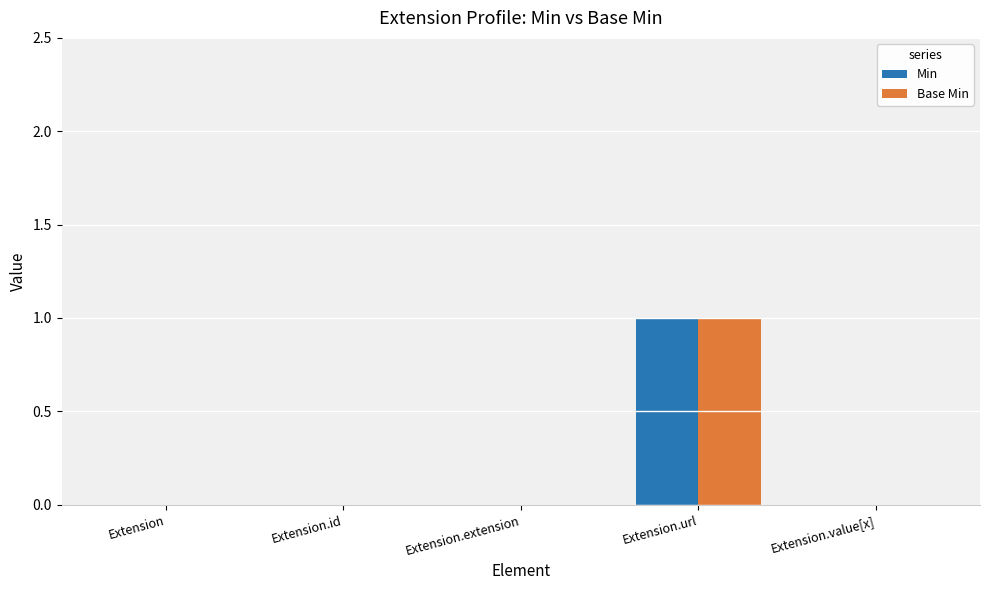

At which category is the sum across all series the highest?

Extension.url